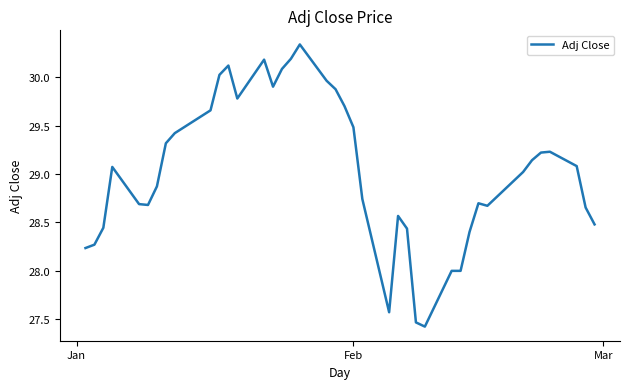

What is the difference between the maximum and minimum values?

2.9